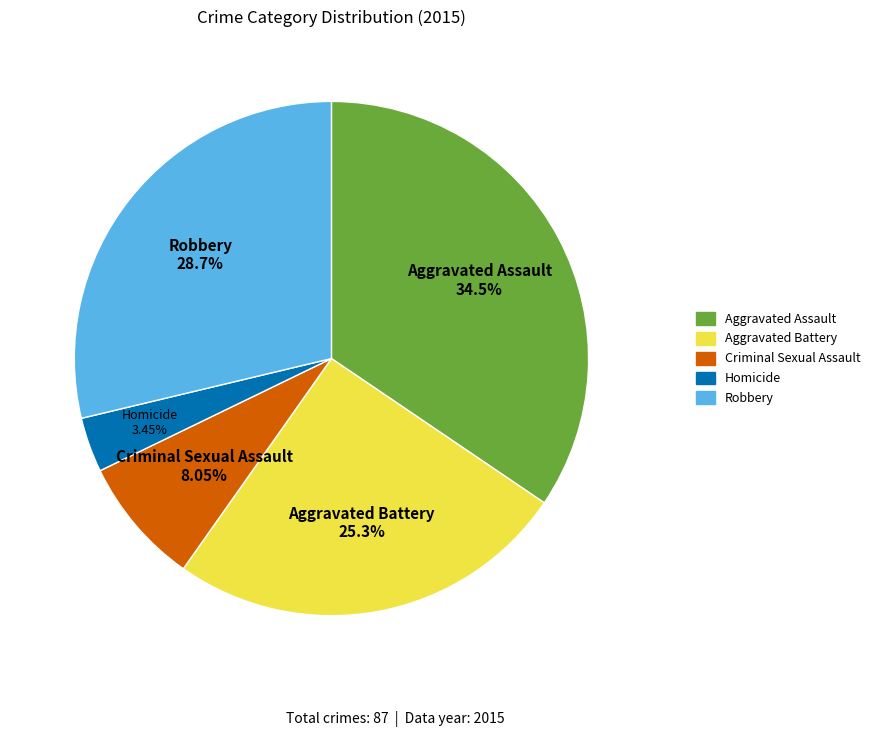

How many segments does this pie chart have?

5